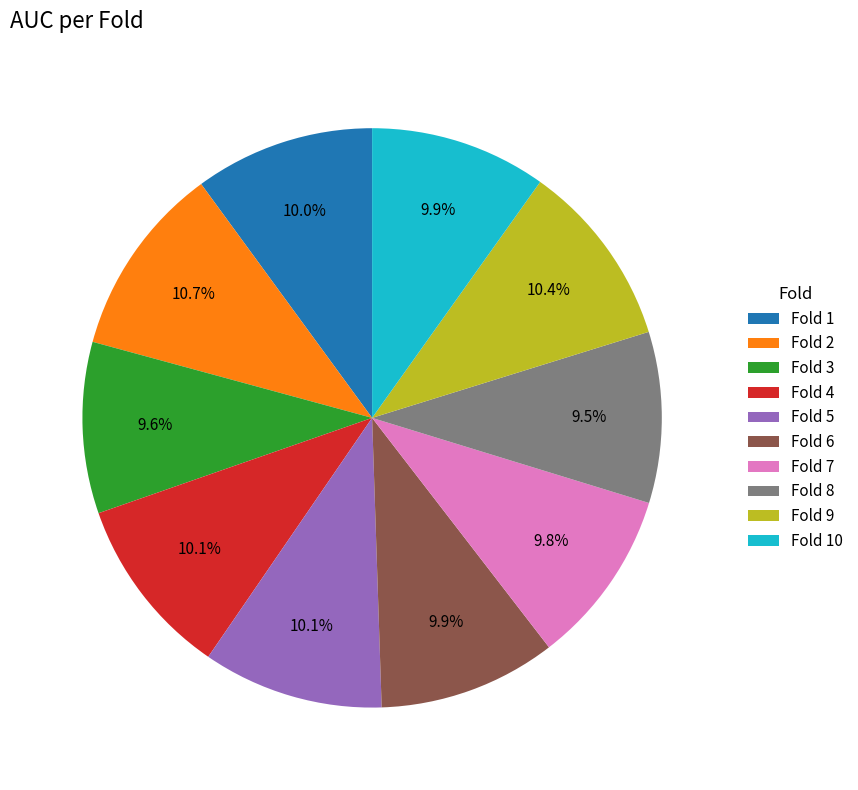

How many slices are in this pie chart?

10